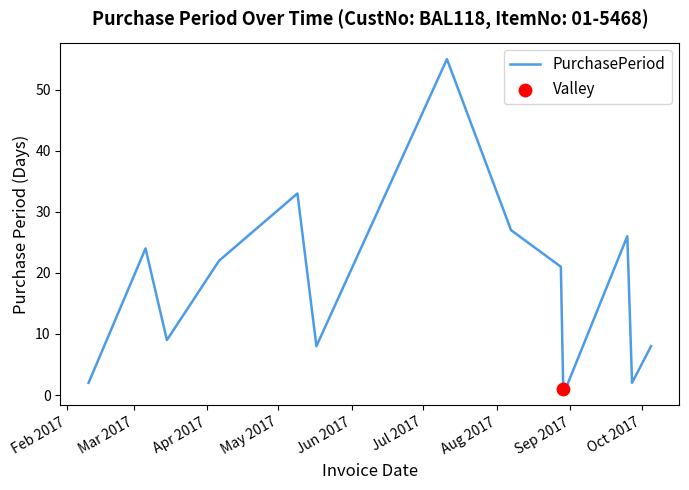

What is the difference between the maximum and minimum values?

54